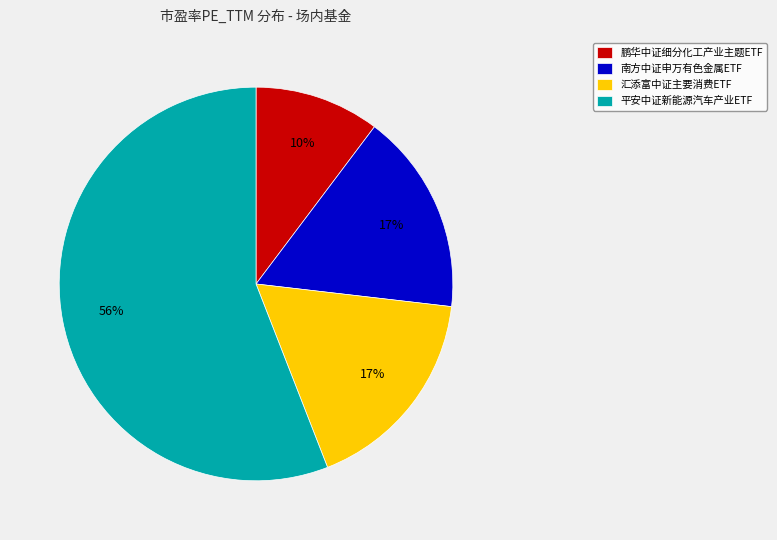

Which slice is the smallest?

鹏华中证细分化工产业主题ETF